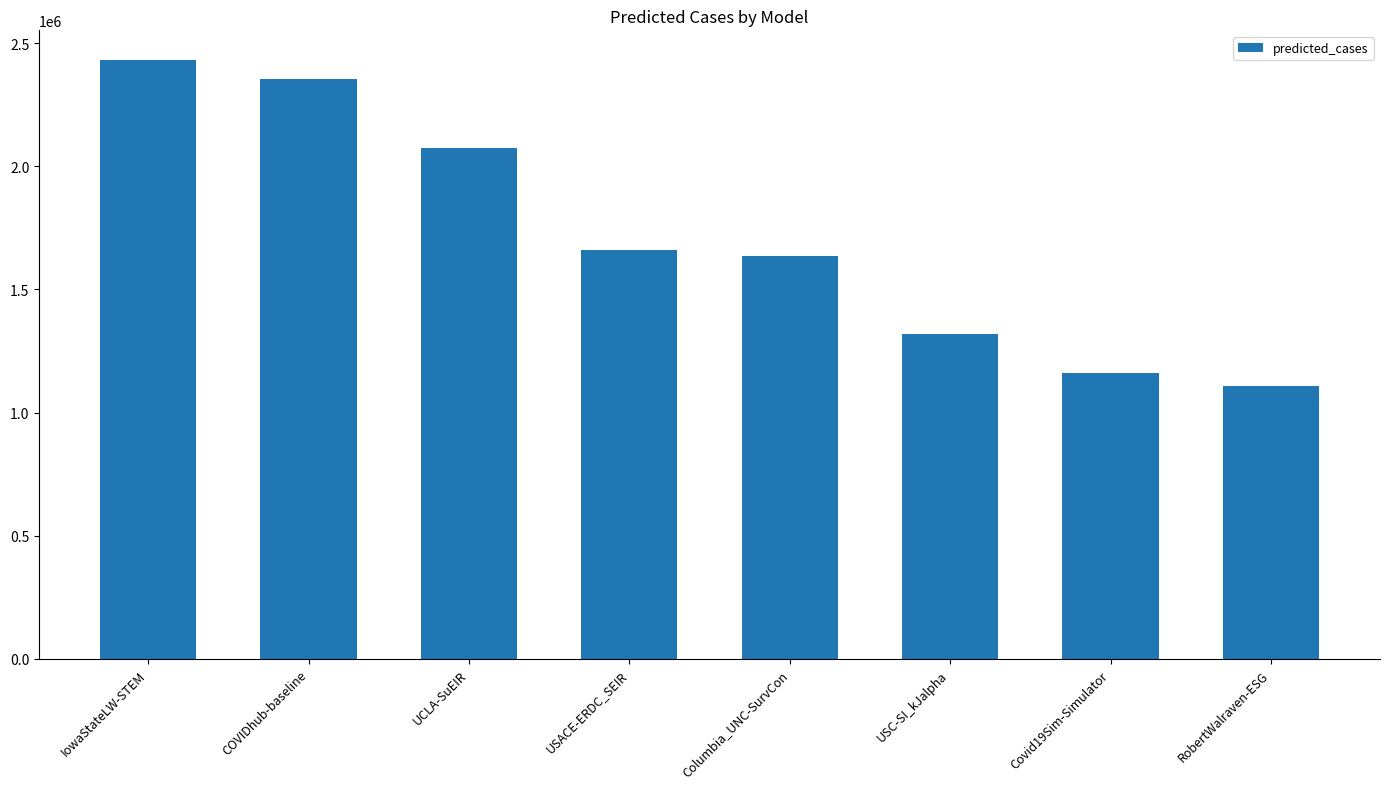

Reading right to left, list all the values displayed in this chart.

1106616.3	1160520.9	1320274.0	1634642.0	1660827.8	2072151.1	2352192.0	2430151.0